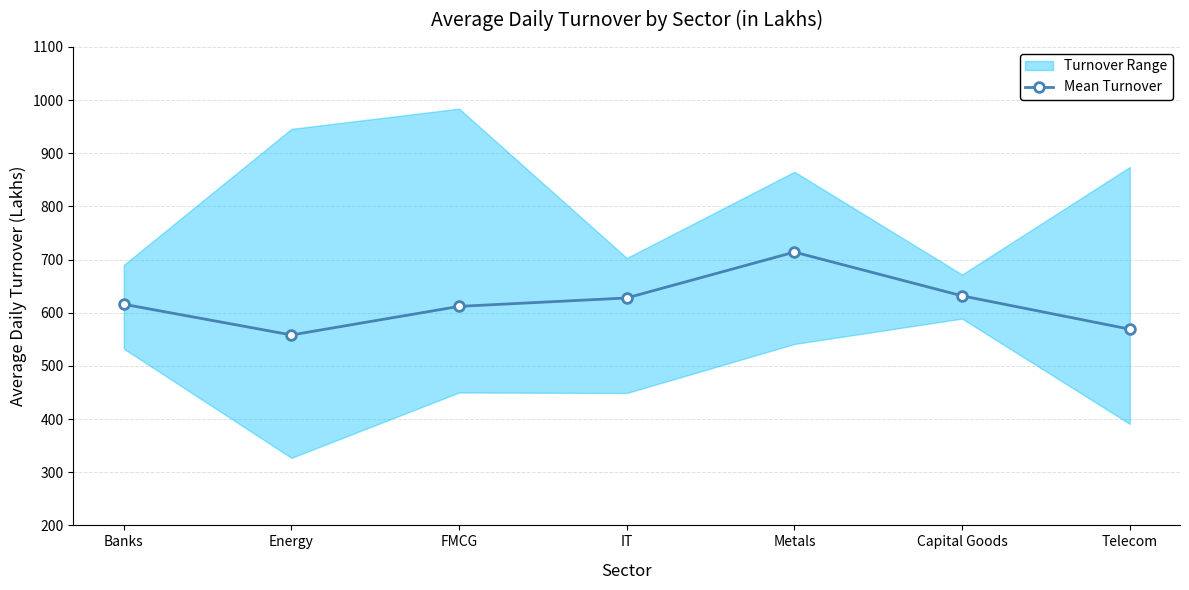

Does the chart have visible grid lines?

Yes